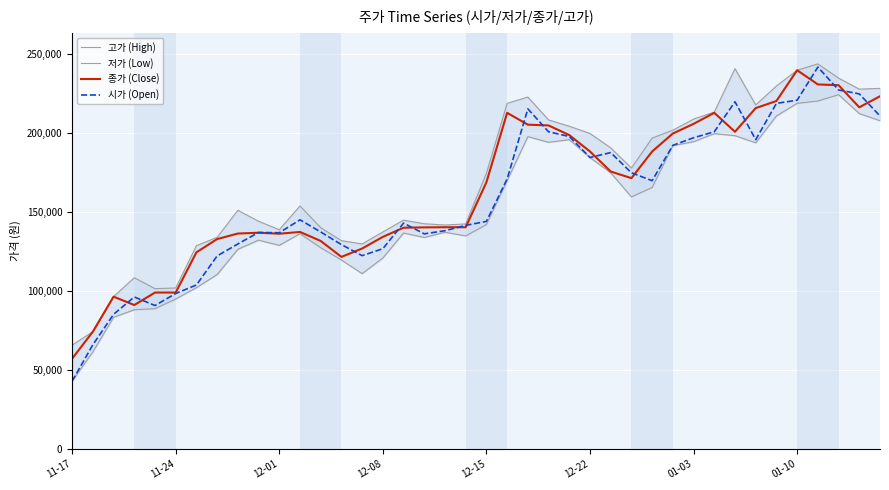

True or false: 종가 (Close) and 저가 (Low) intersect in this chart.

False